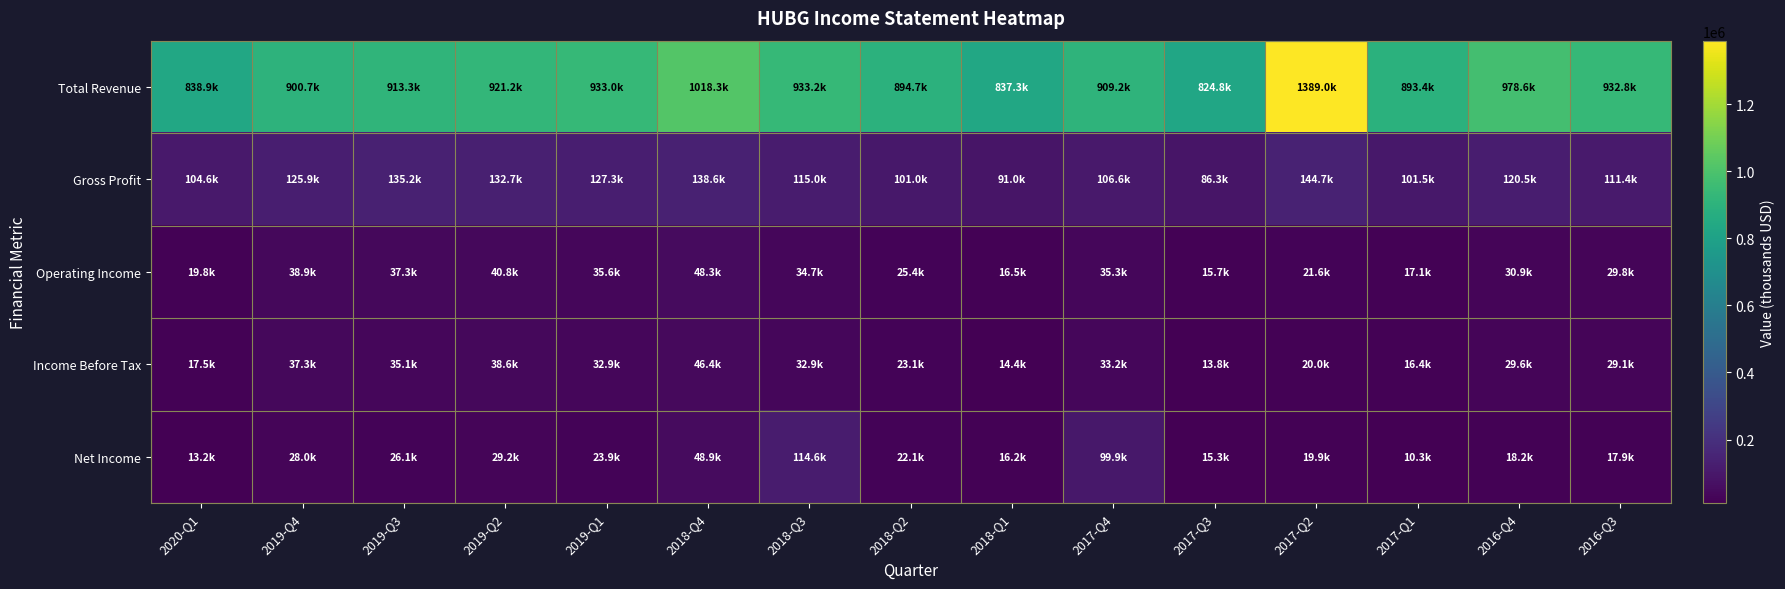

Which series has the largest range (max minus min)?

Total Revenue